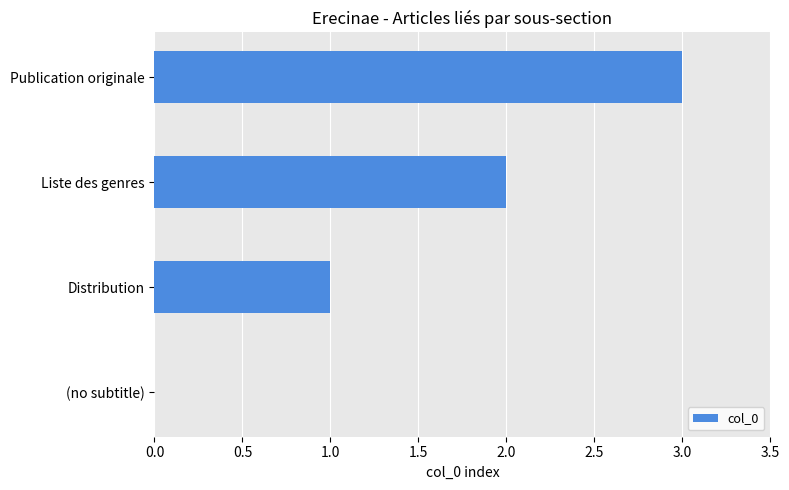

True or false: the data shows 3 at Liste des genres.

False